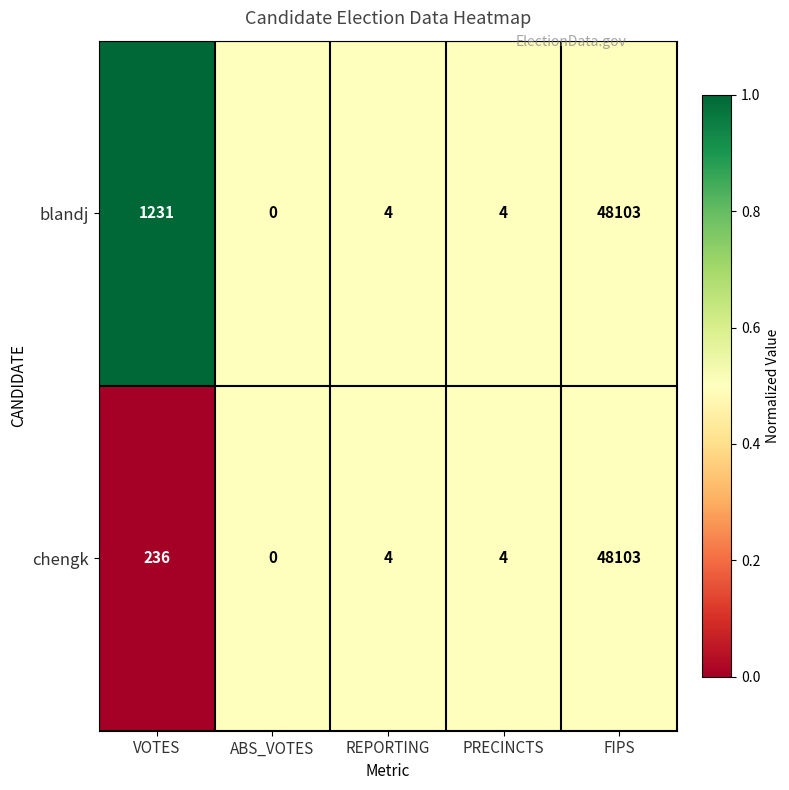

What is the total value across all series at VOTES?

1467